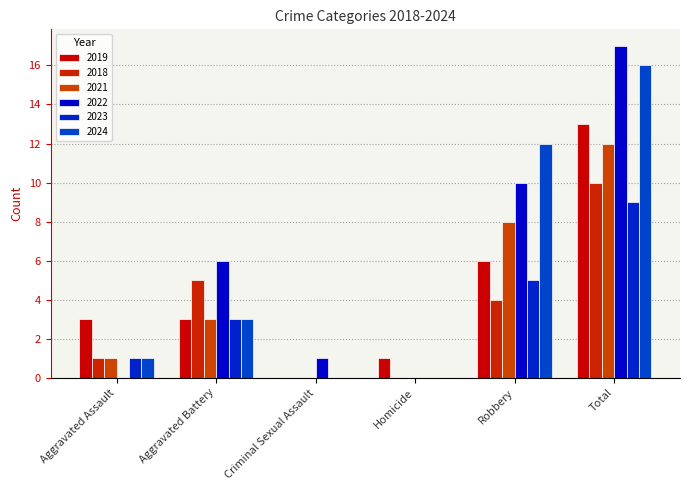

What is the sum of the 2023 values at Aggravated Battery and Aggravated Assault?

4